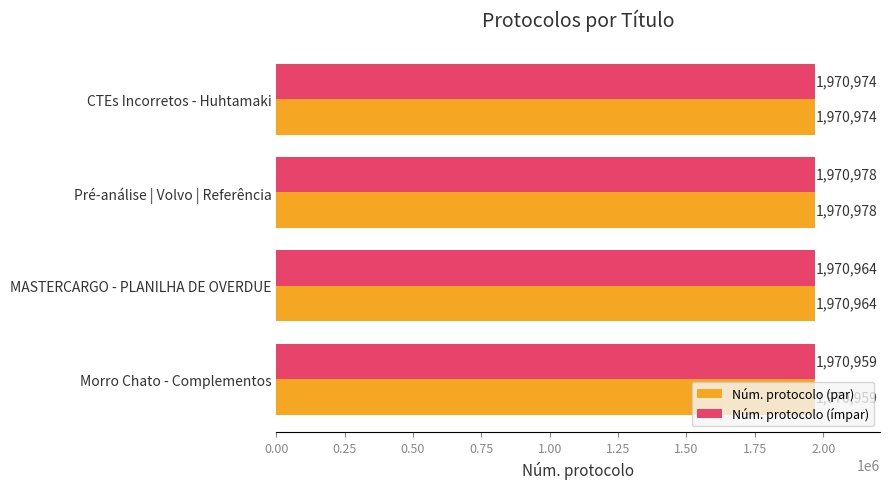

At which category is the sum across all series the highest?

Pré-análise | Volvo | Referência